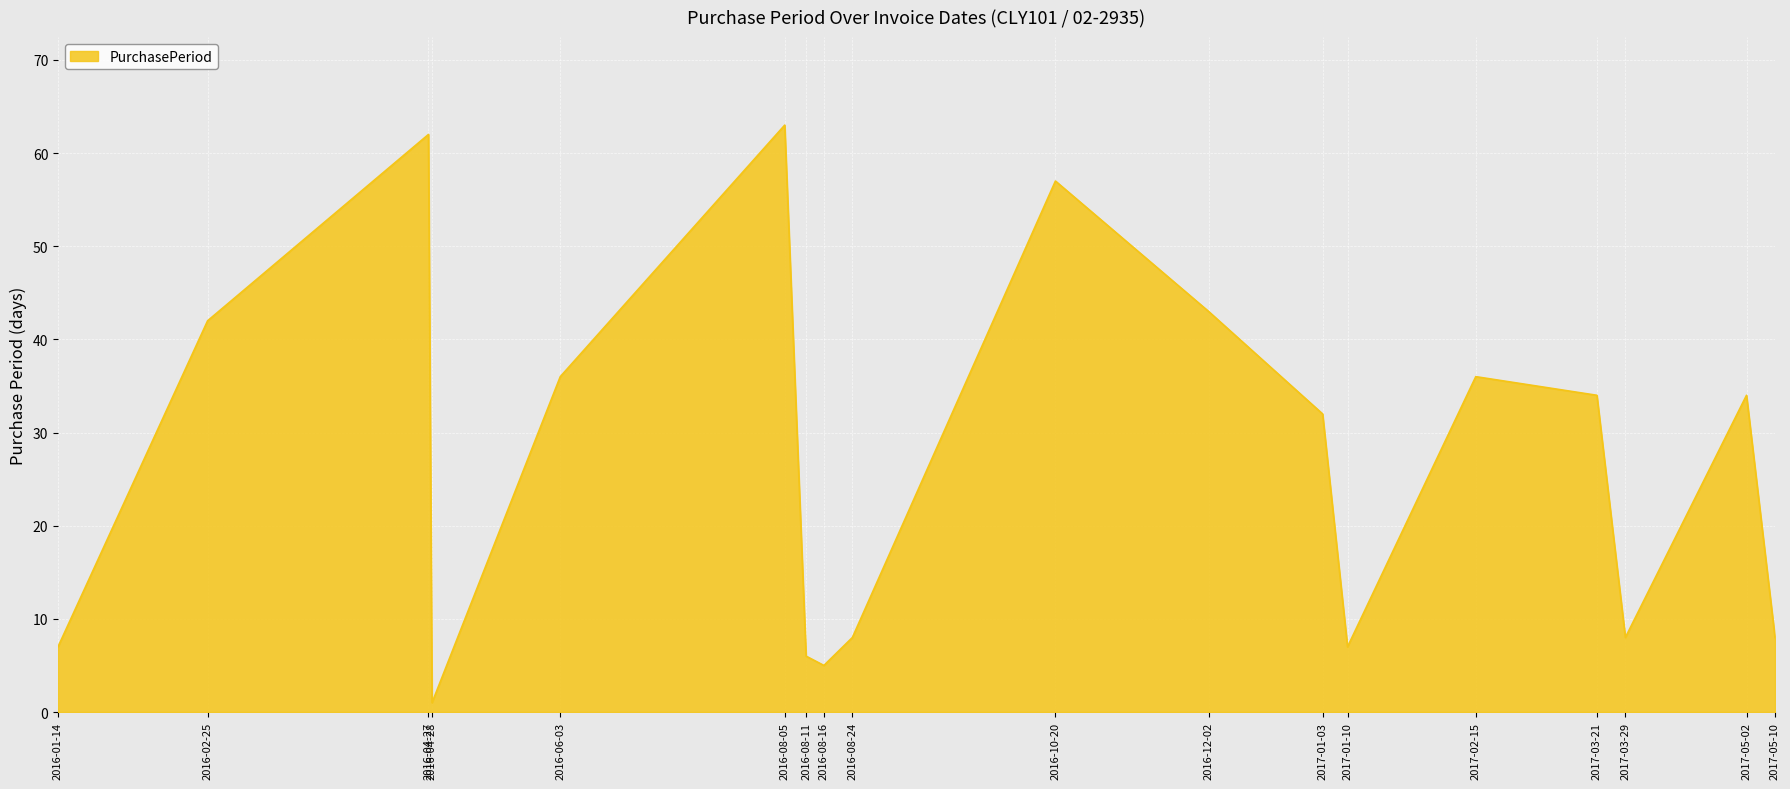

What position from the left is 2016-08-05?

6